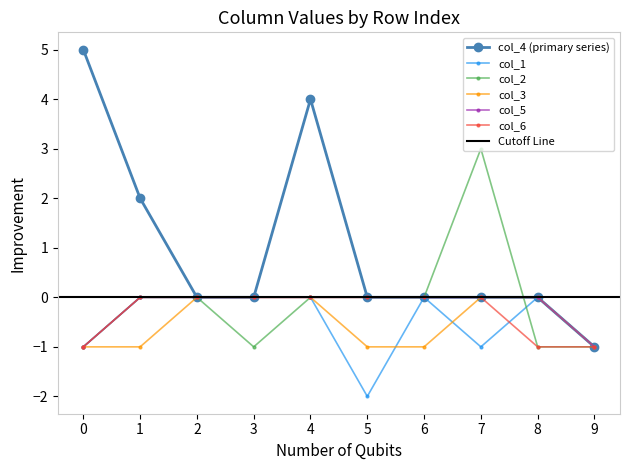

Reading right to left, transcribe all the data shown in this chart.

col_4: 9=-1	8=0	7=0	6=0	5=0	4=4	3=0	2=0	1=2	0=5
col_1: 9=-1	8=0	7=-1	6=0	5=-2	4=0	3=0	2=0	1=0	0=-1
col_2: 9=-1	8=-1	7=3	6=0	5=0	4=0	3=-1	2=0	1=0	0=-1
col_3: 9=-1	8=0	7=0	6=-1	5=-1	4=0	3=0	2=0	1=-1	0=-1
col_5: 9=-1	8=0	7=0	6=0	5=0	4=0	3=0	2=0	1=0	0=-1
col_6: 9=-1	8=-1	7=0	6=0	5=0	4=0	3=0	2=0	1=0	0=-1